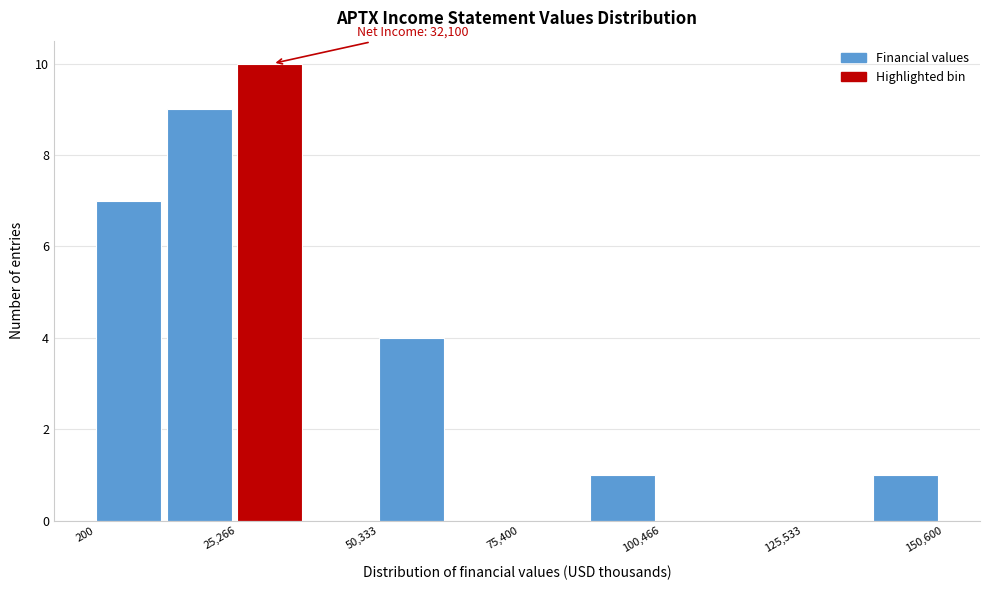

Around what value on the x-axis is the tallest bar? Give the approximate position of its centre, as read against the axis.

30000